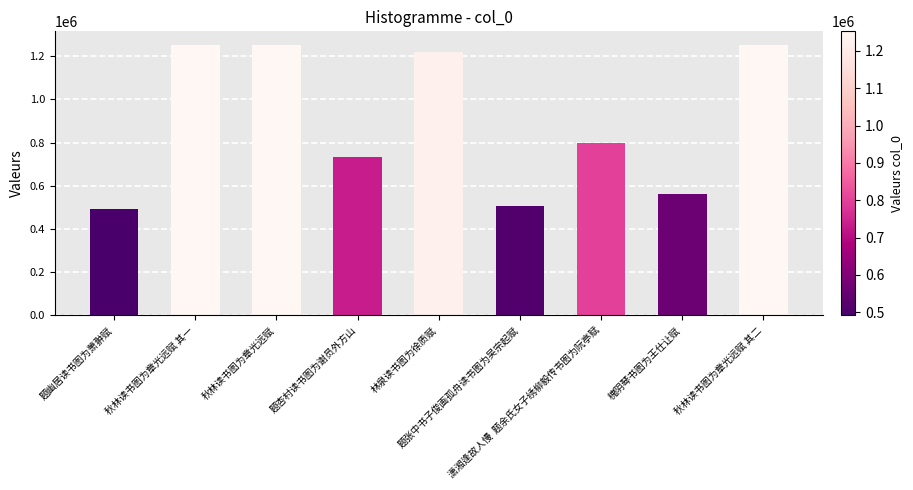

What is the label of the 1st bar from the right?

秋林读书图为章光远赋 其二